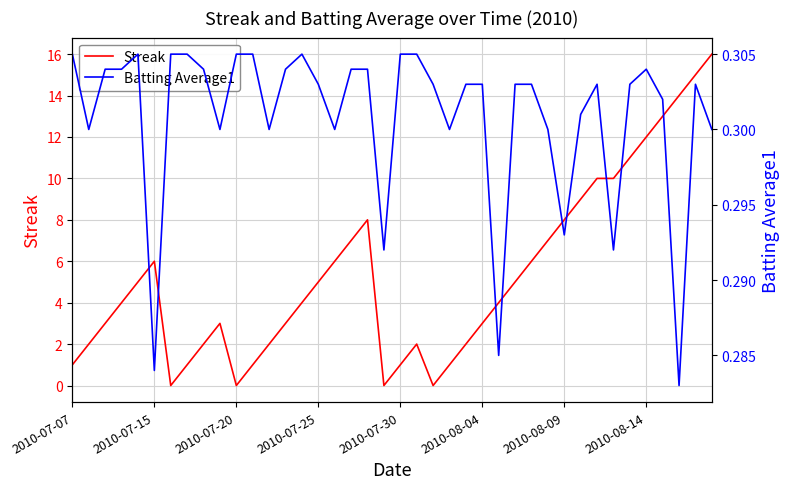

True or false: Streak has a value of 1 at 2010-07-07.

True